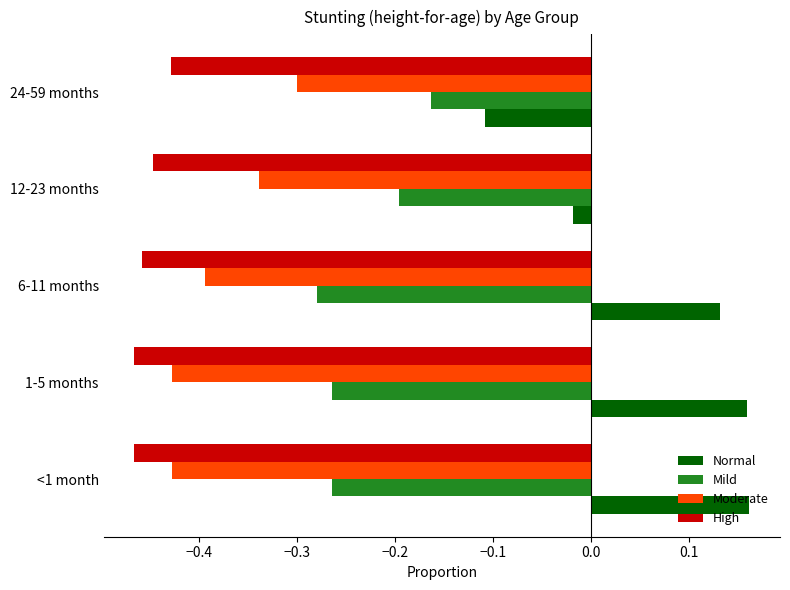

How many values in the Normal series exceed 0?

3